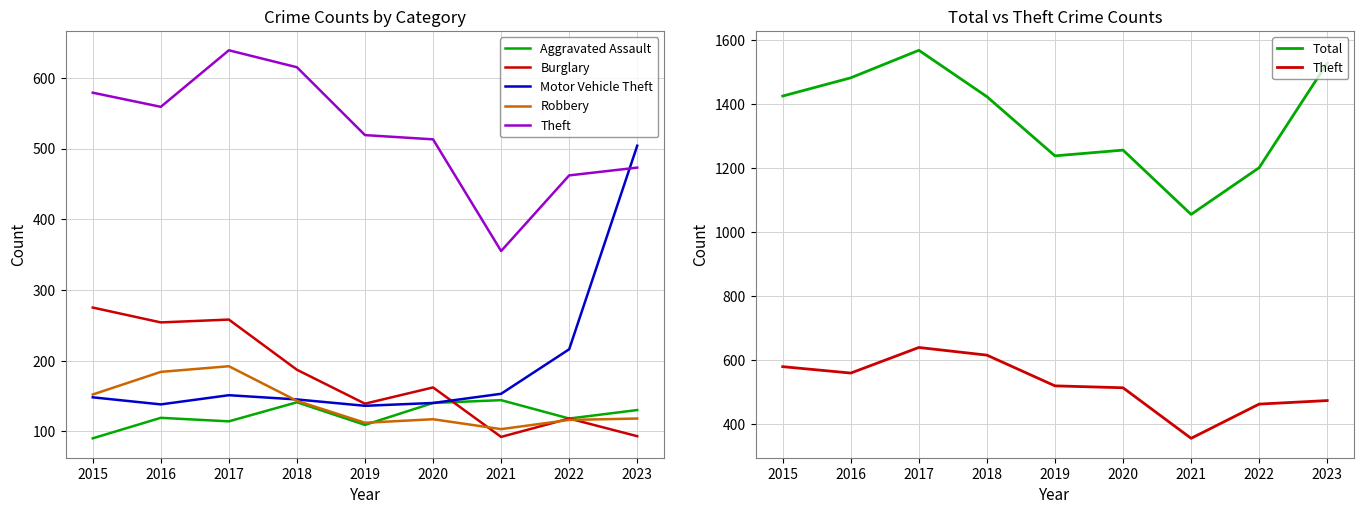

True or false: Motor Vehicle Theft has a value of 145 at 2018.

True